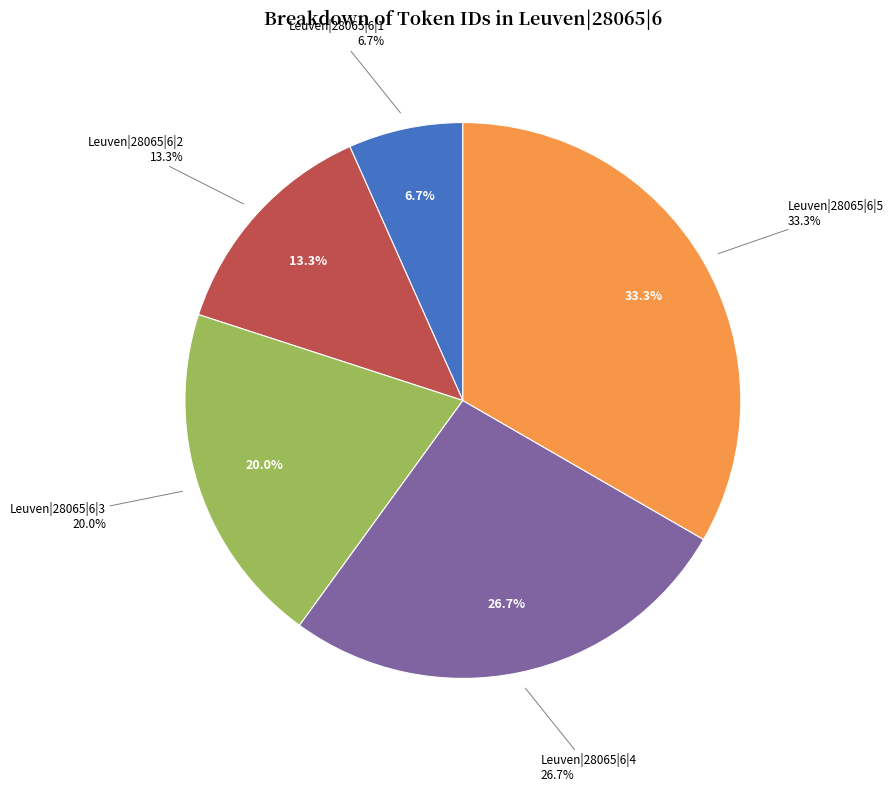

Rank the categories by value from lowest to highest.

Leuven|28065|6|1, Leuven|28065|6|2, Leuven|28065|6|3, Leuven|28065|6|4, Leuven|28065|6|5